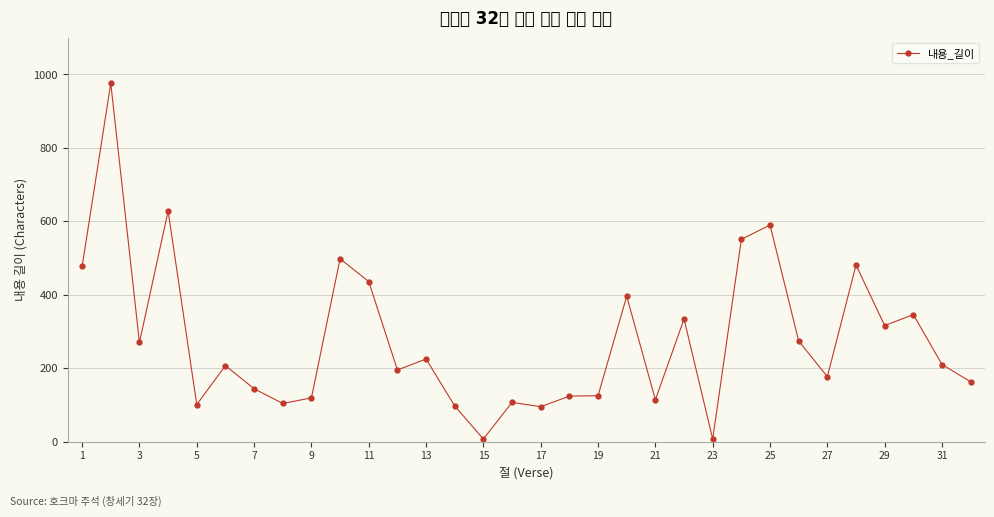

Count the number of categories in the chart.

32